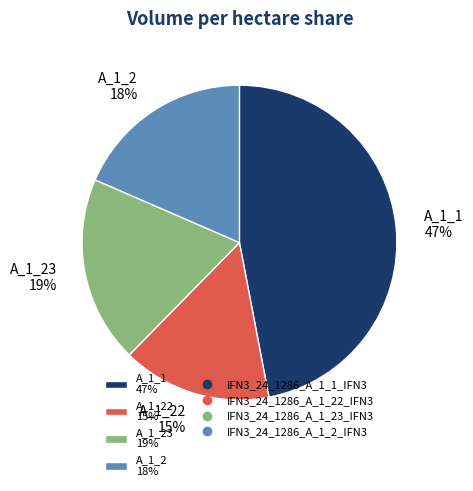

To the nearest percent, what portion does A_1_2 18% represent?

18%